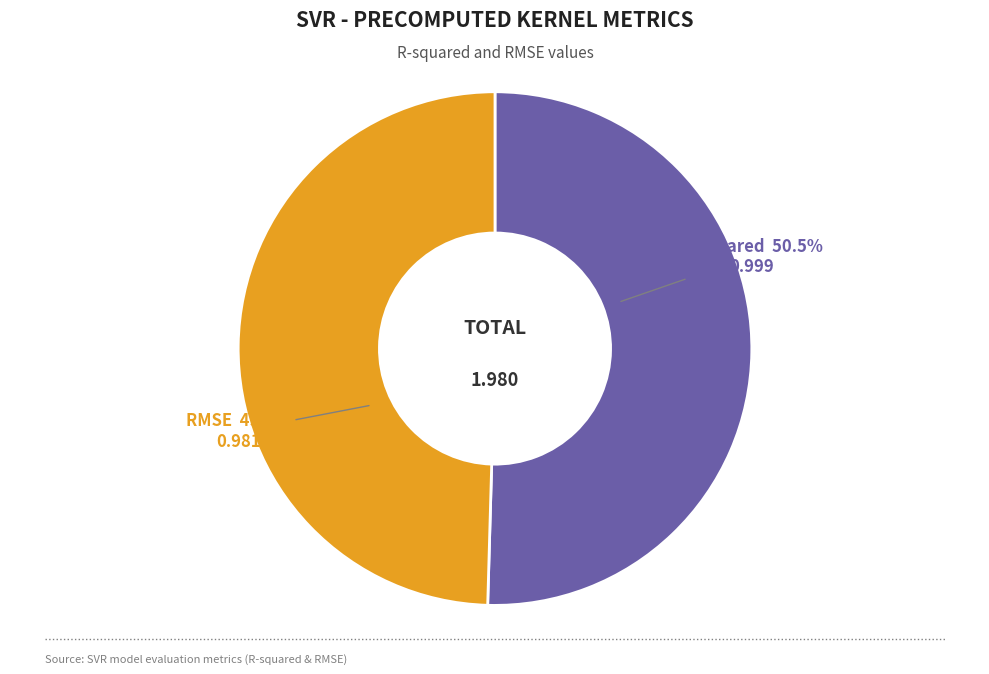

Rank the categories by value from highest to lowest.

R-squared, RMSE